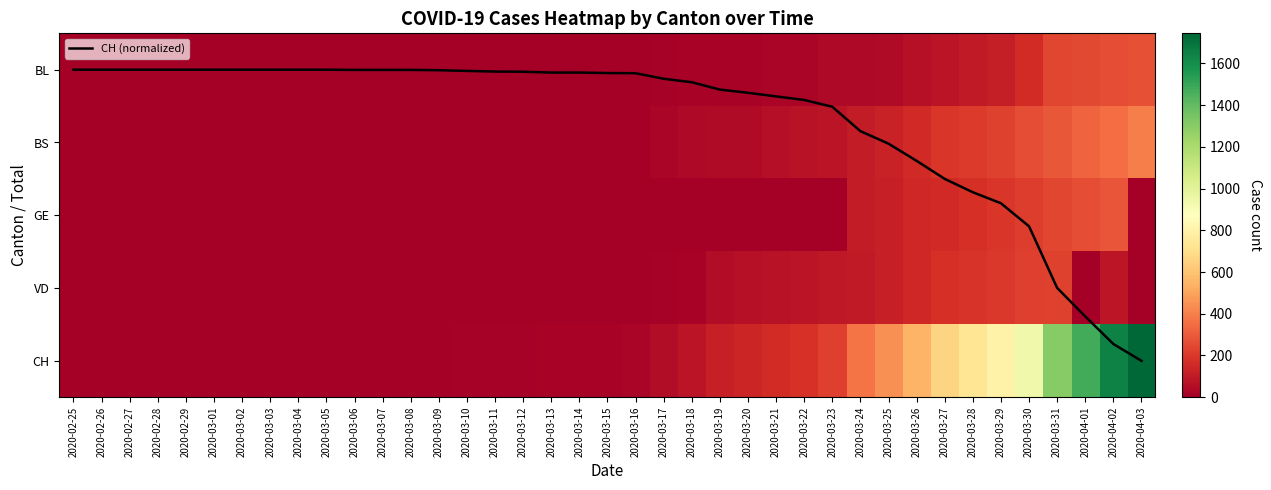

What is the difference between the second highest and minimum values in the BS series?

350.0